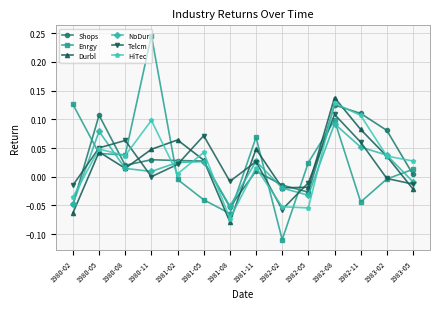

What is the label of the 7th point from the left?

1981-08